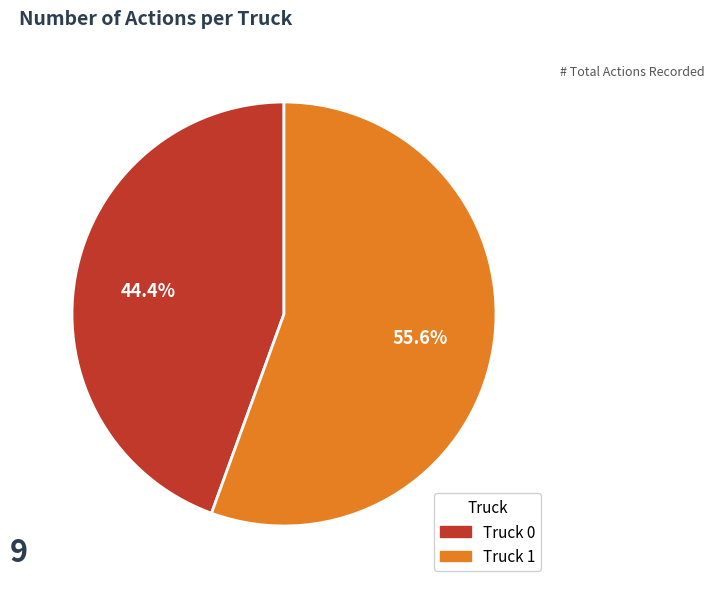

Which slice is the largest?

Truck 1